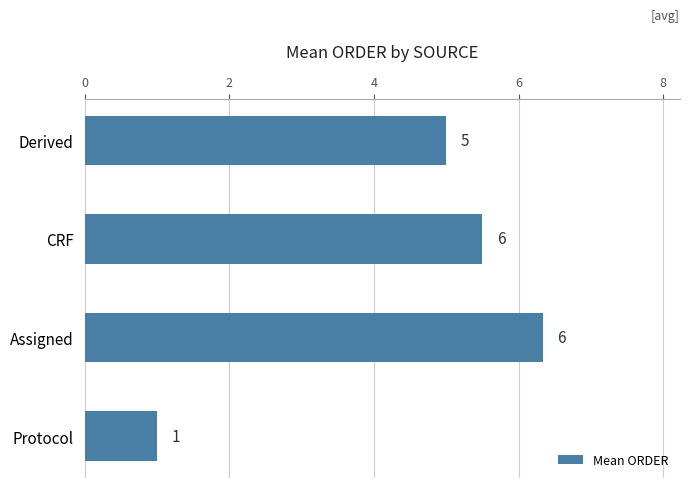

At which category does the chart reach its minimum across all series?

Protocol